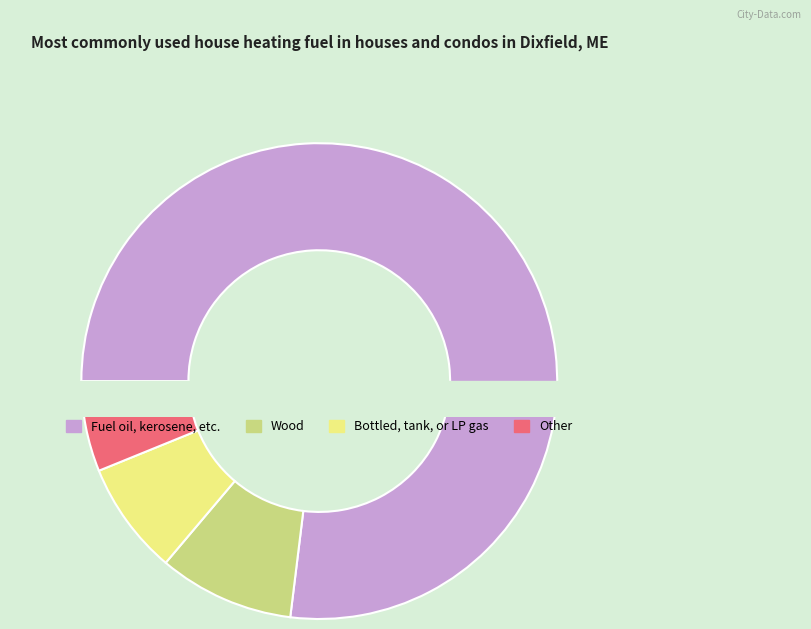

Which has a higher value, 16 or 15?

16